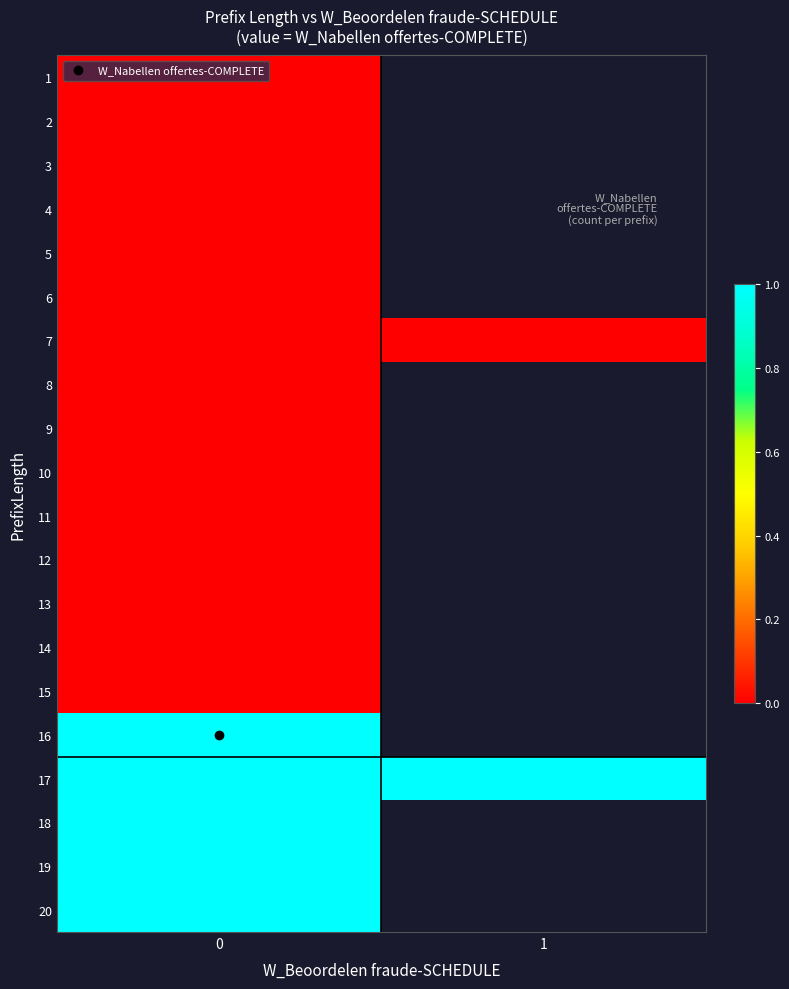

Is it true that 10 equals 0.0 at 0?

True